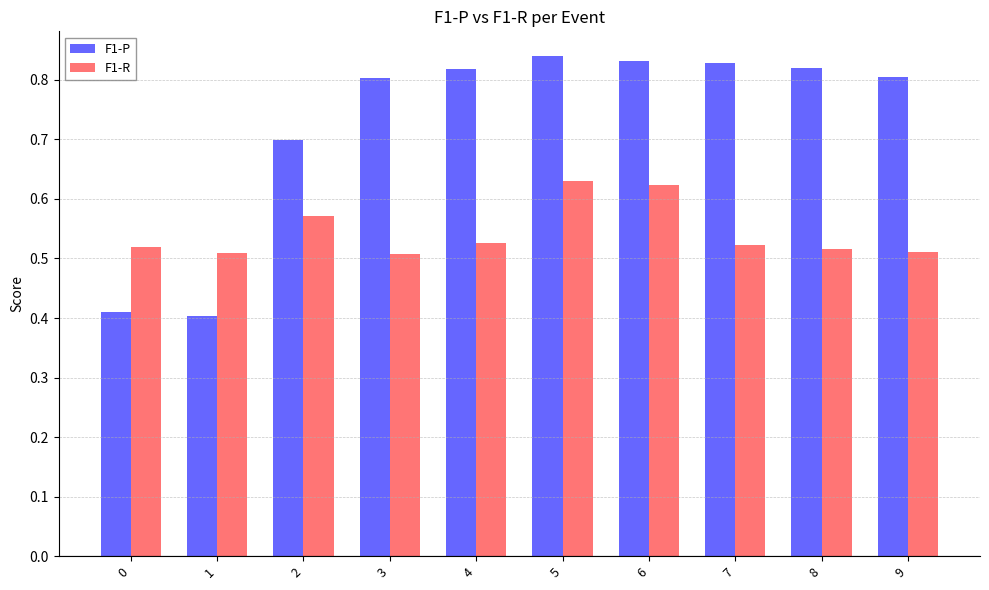

Count the F1-P values in the range 0 to 1.

10